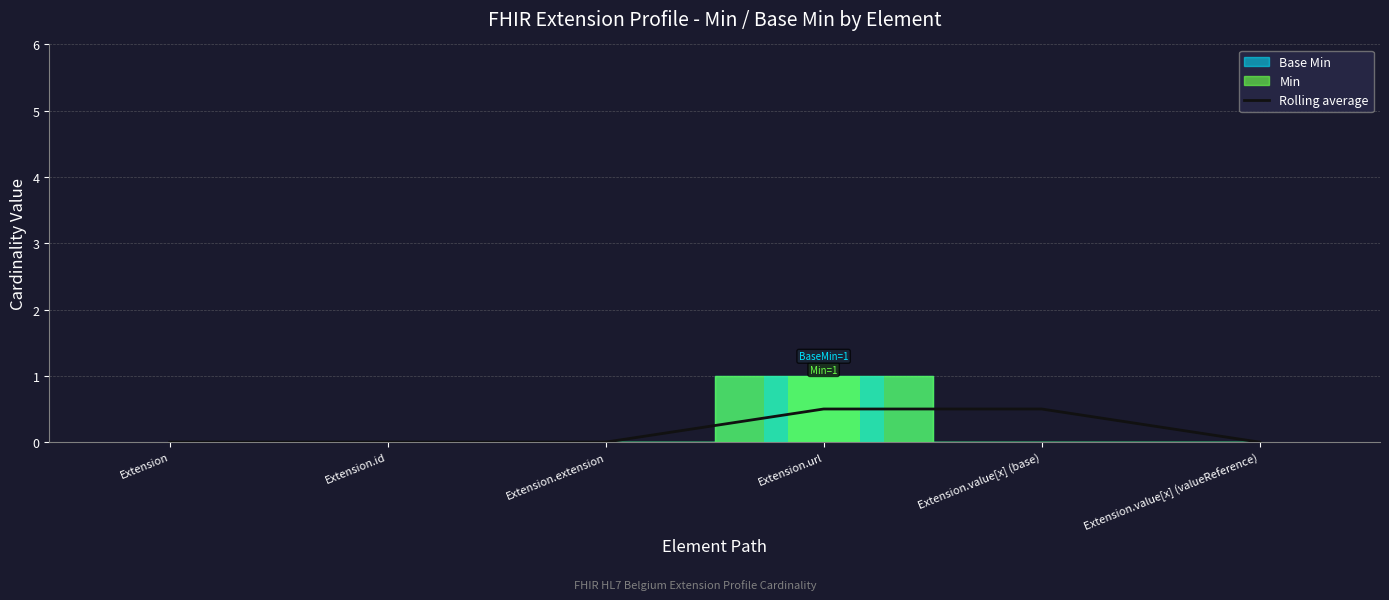

Rank the categories by value from highest to lowest.

Extension.url, Extension.value[x] (base), Extension, Extension.id, Extension.extension, Extension.value[x] (valueReference)